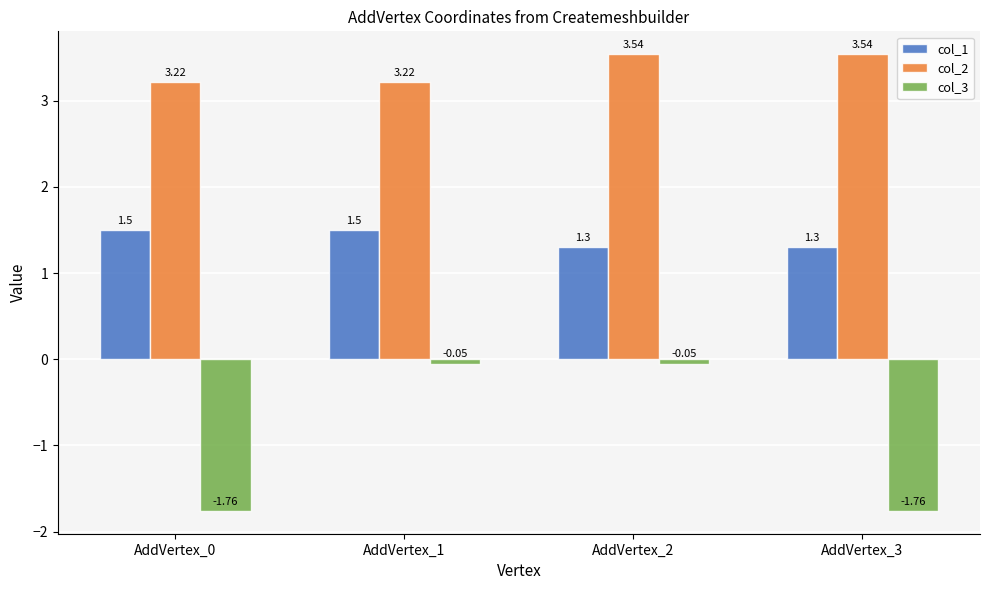

Is it true that col_2 equals 1.6 at AddVertex_0?

False